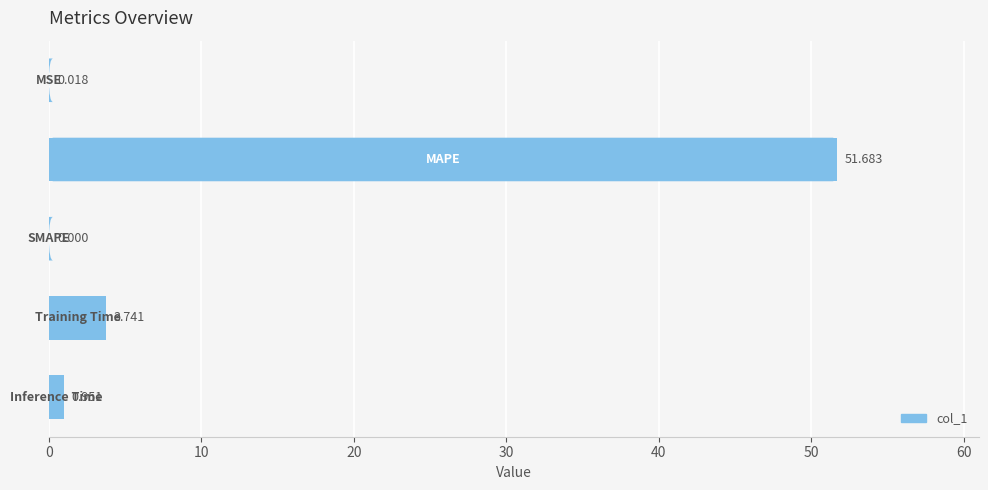

Are the bars grouped side by side (vs. stacked)?

No